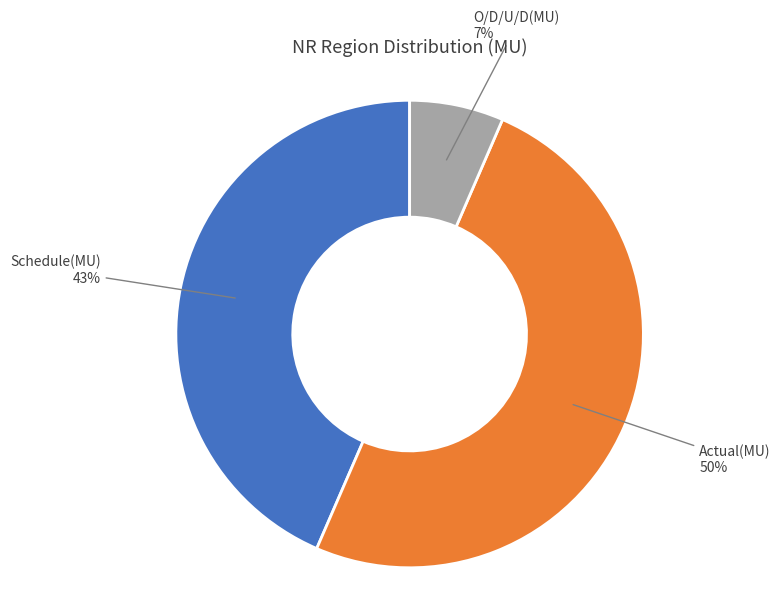

Does Schedule(MU) account for over 50% of the chart?

No